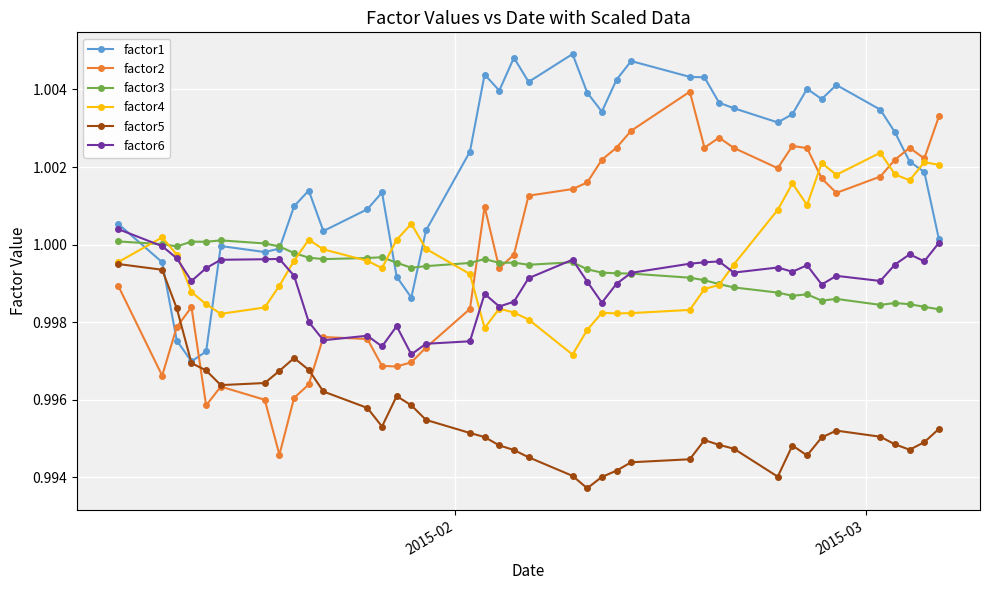

At how many categories does at least one series exceed 0?

40